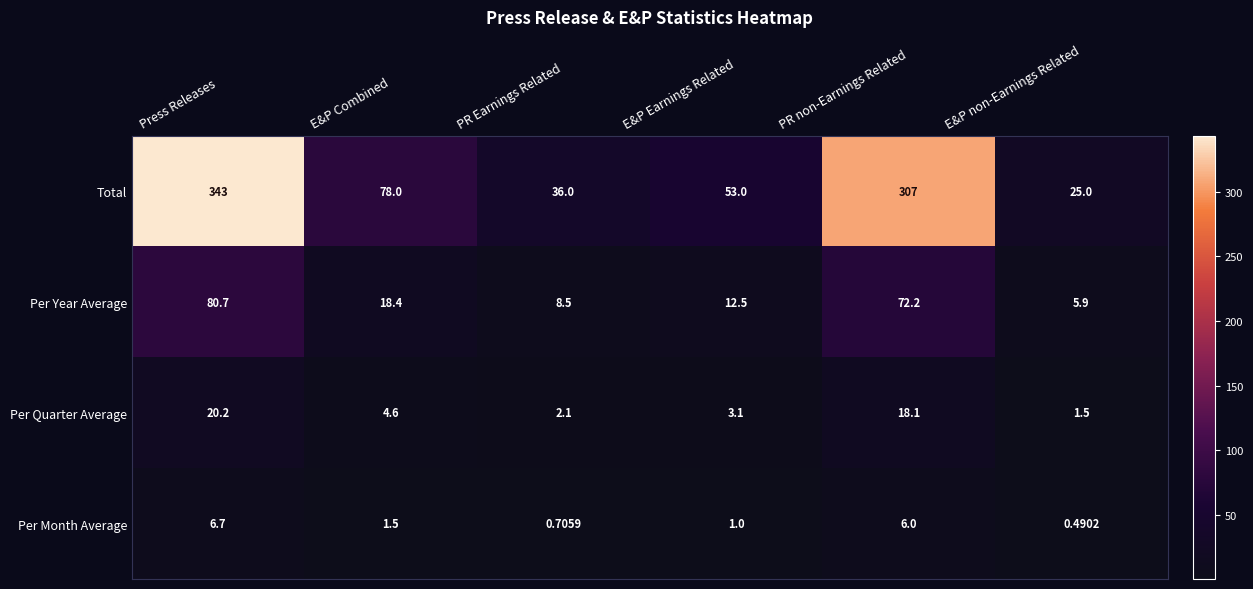

Which series has the widest spread of values?

Total